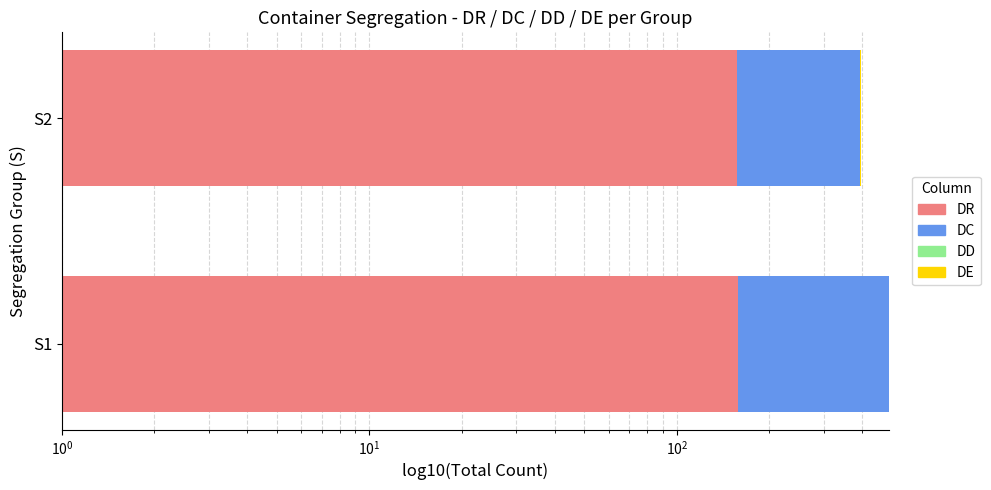

How many data points in DE are less than 1?

1